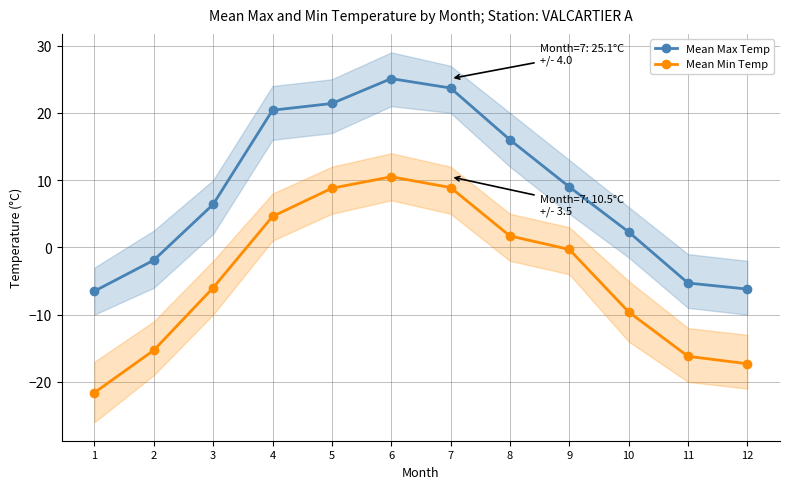

What is the sum of all Mean Max Temp values?

104.4